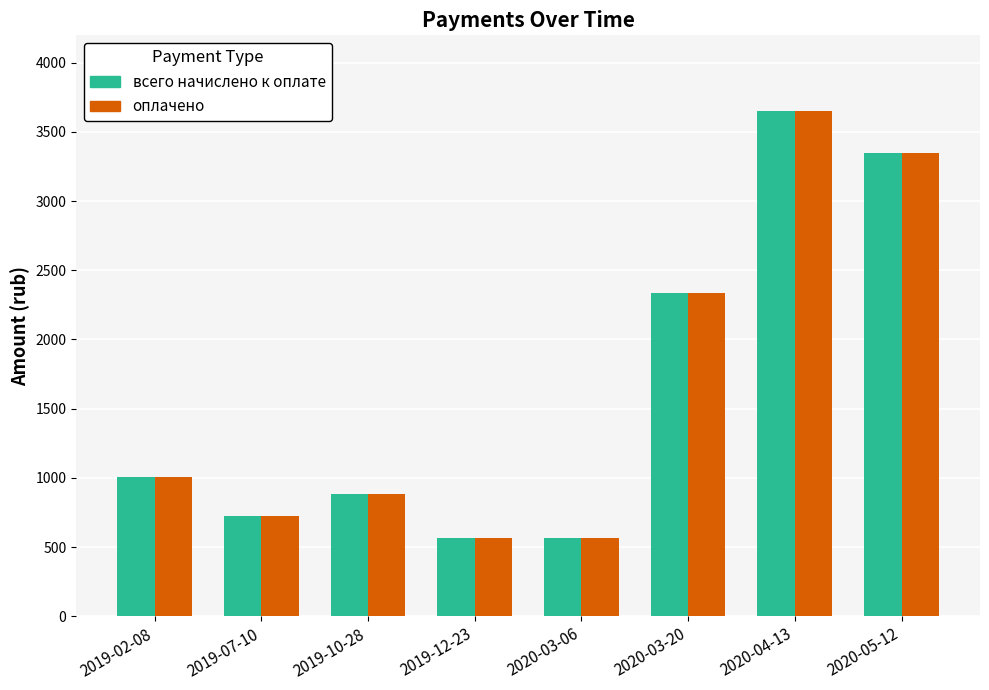

The value of оплачено at 2019-12-23 is 325.5. True or false?

False